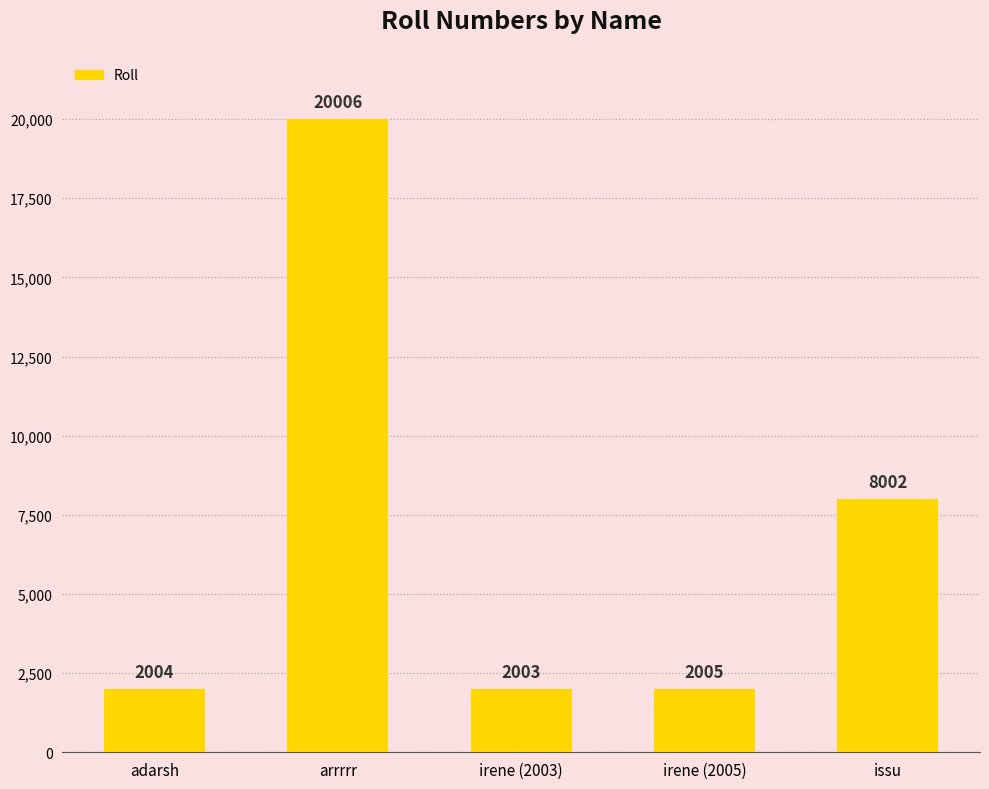

What is the ratio of the value at issu to the value at adarsh?

4.0